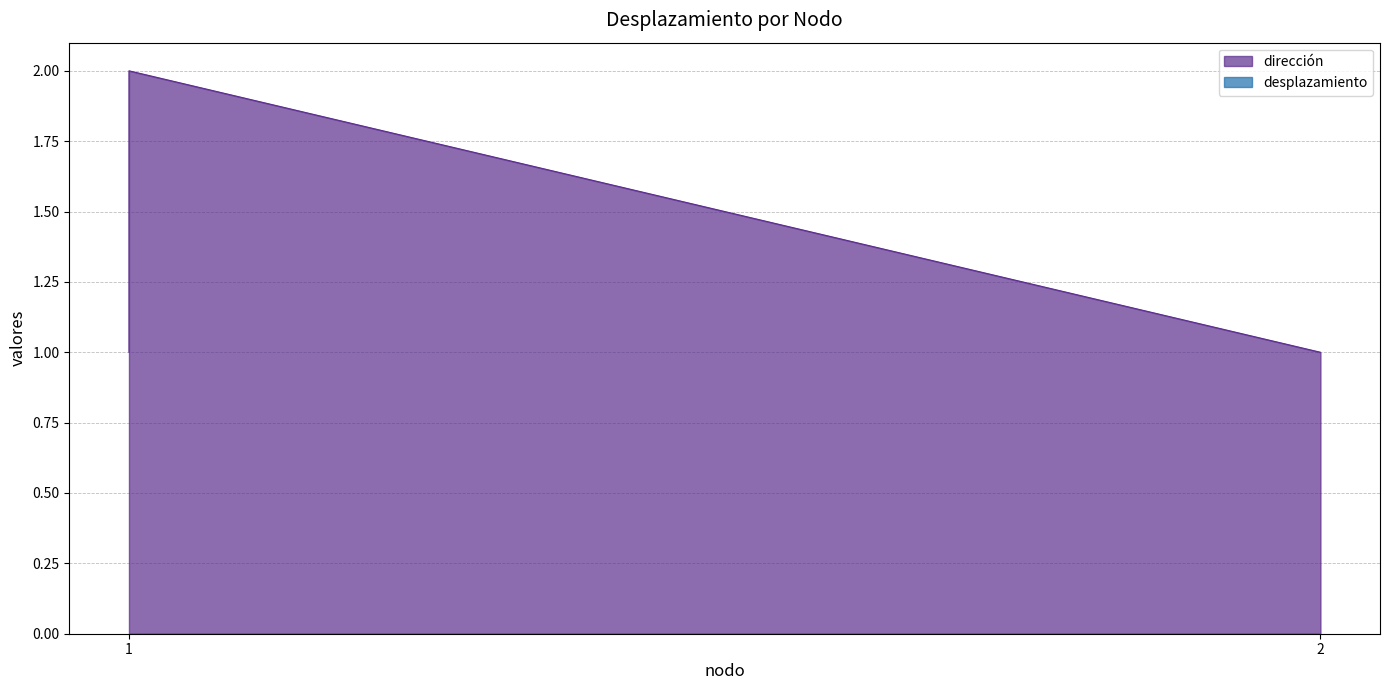

What is the average value?

1